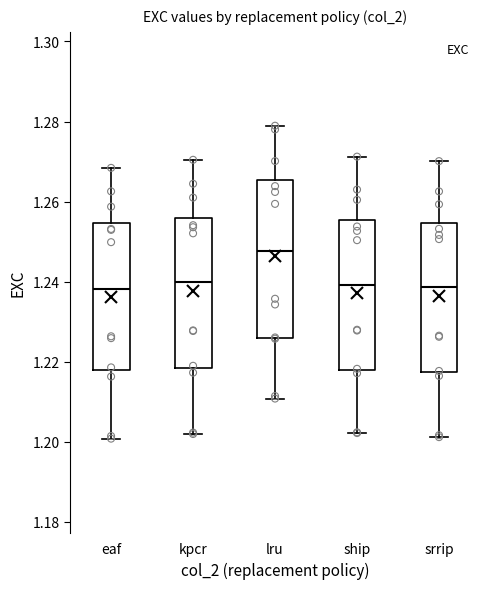

Where does the lower whisker of the box for srrip end on the y-axis? The values are not printed on the chart, so give them approximately, as read against the axis.

1.202